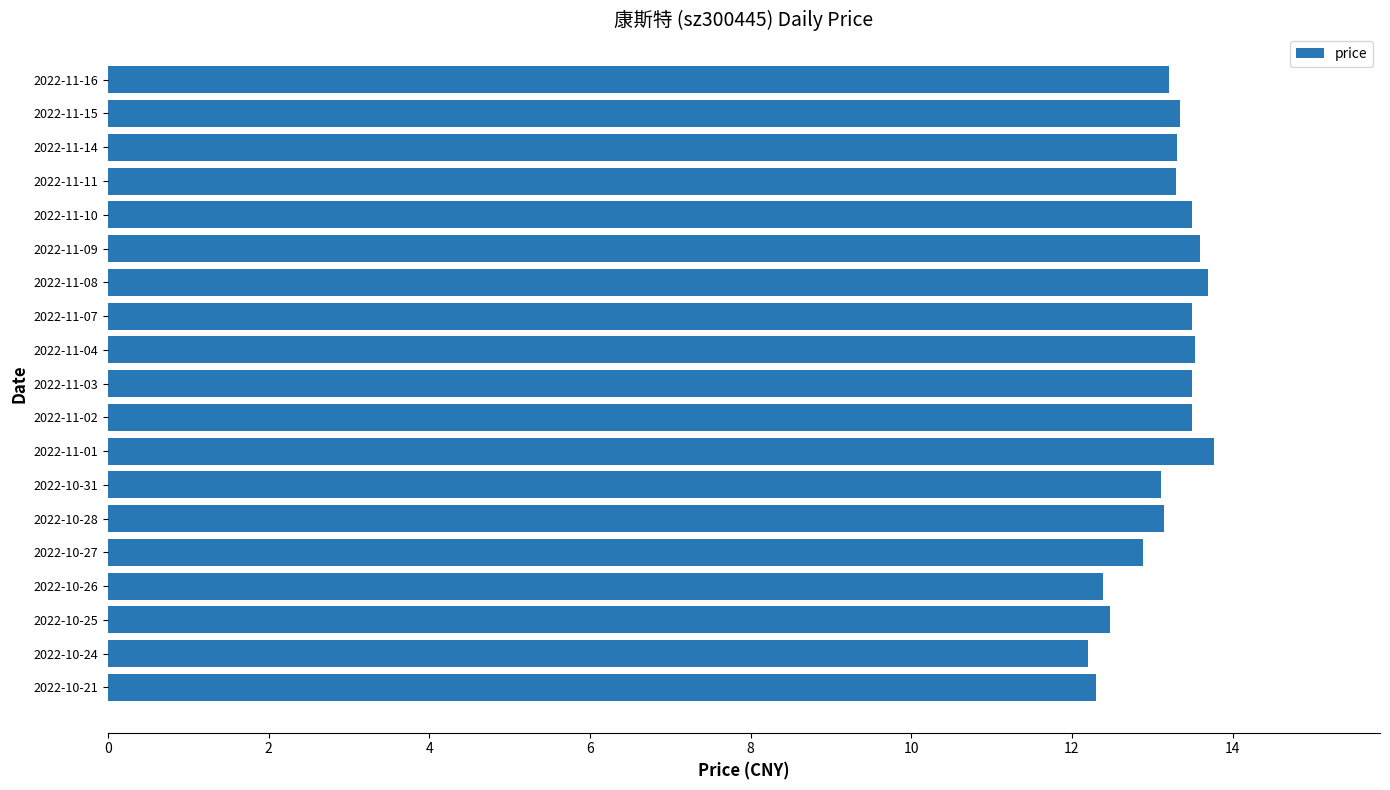

What is the ratio of the value at 2022-11-01 to the value at 2022-11-02?

1.0